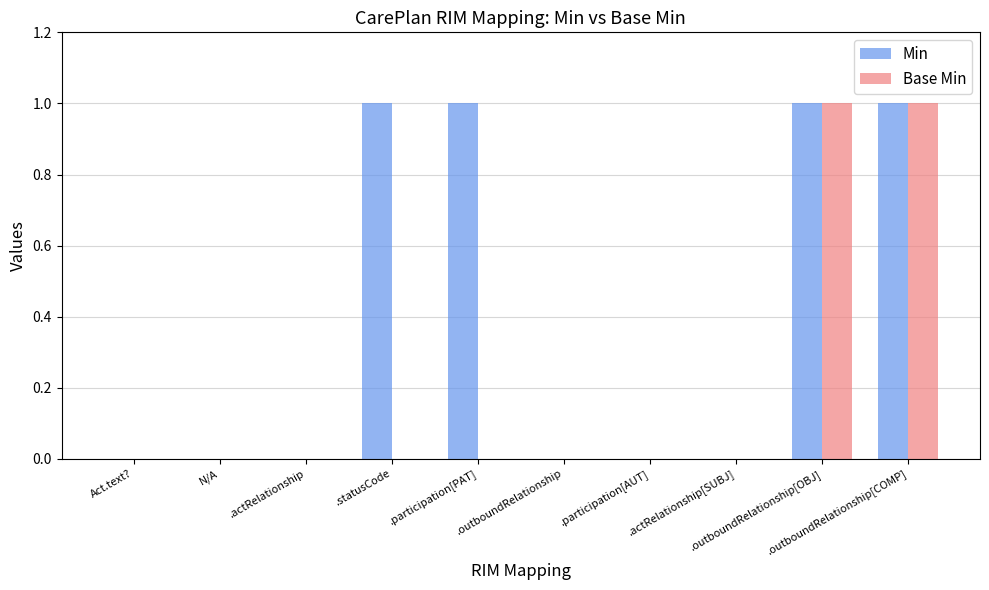

What is the sum of all Min values?

4